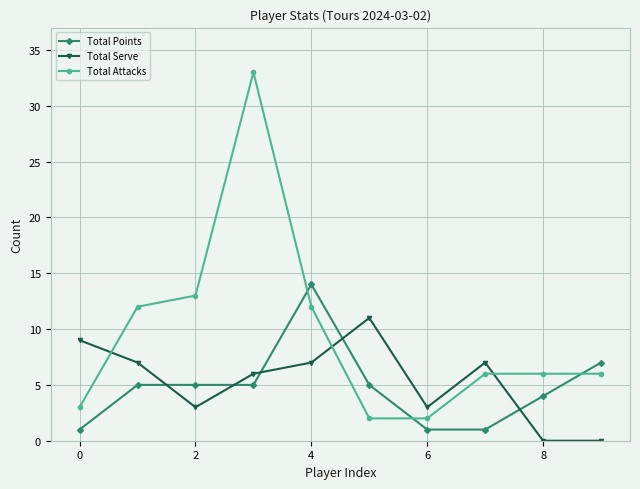

What is the value of the Total Serve point at the 8th from the left?

7